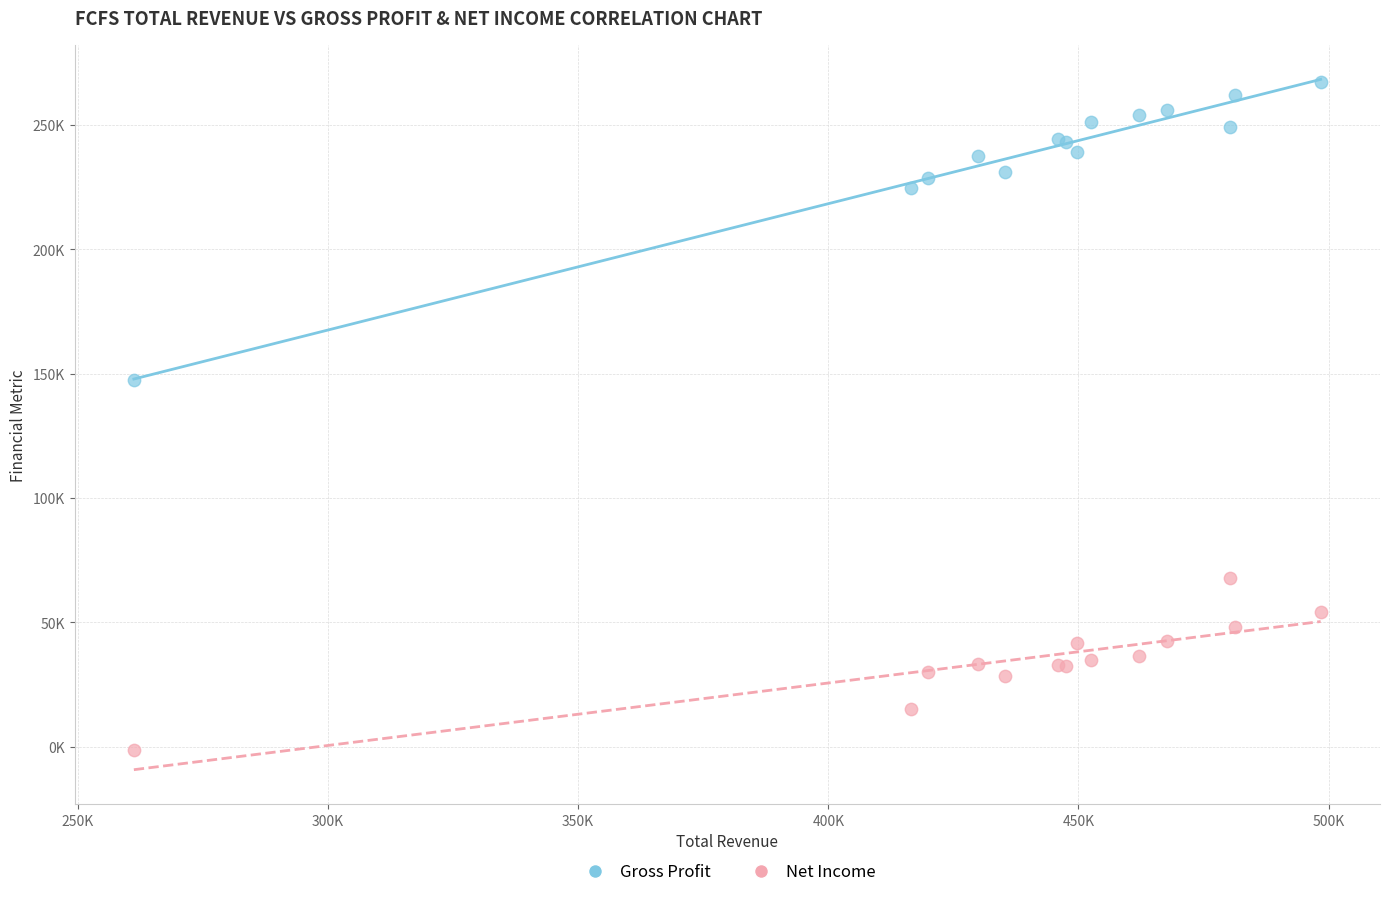

What are all the series names shown in the legend?

Gross Profit, Net Income